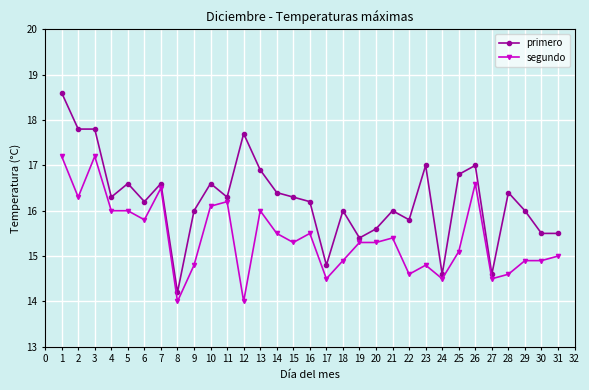

What is the sum of the segundo values at 8 and 22?

28.6